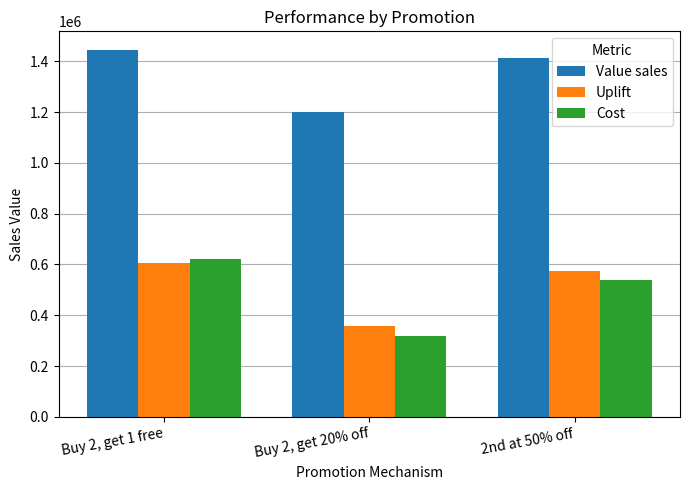

What is the difference between the highest and lowest values at Buy 2, get 1 free?

840835.6